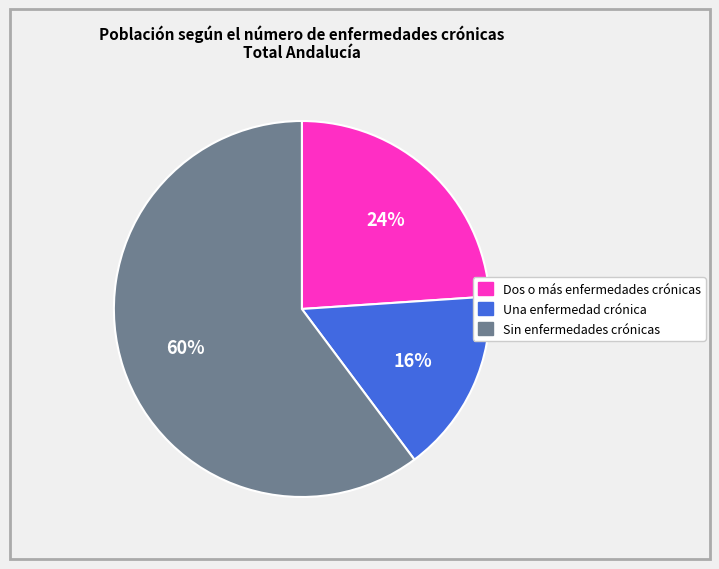

Which category has the smallest portion of the pie?

Una enfermedad crónica